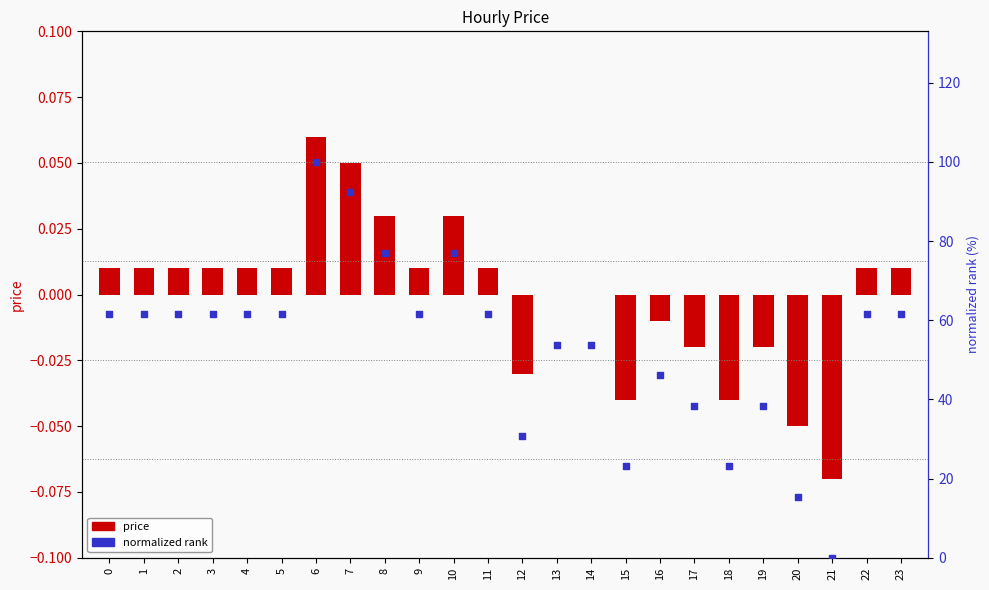

At how many categories does at least one series exceed 39?

17